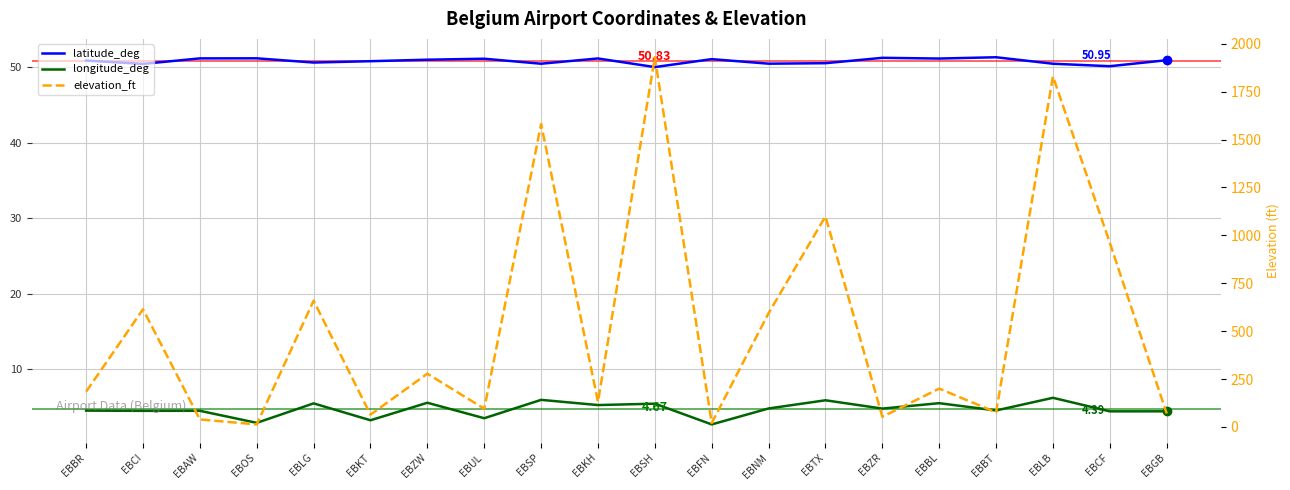

What is the difference between the maximum and minimum values in the longitude_deg series?

3.5